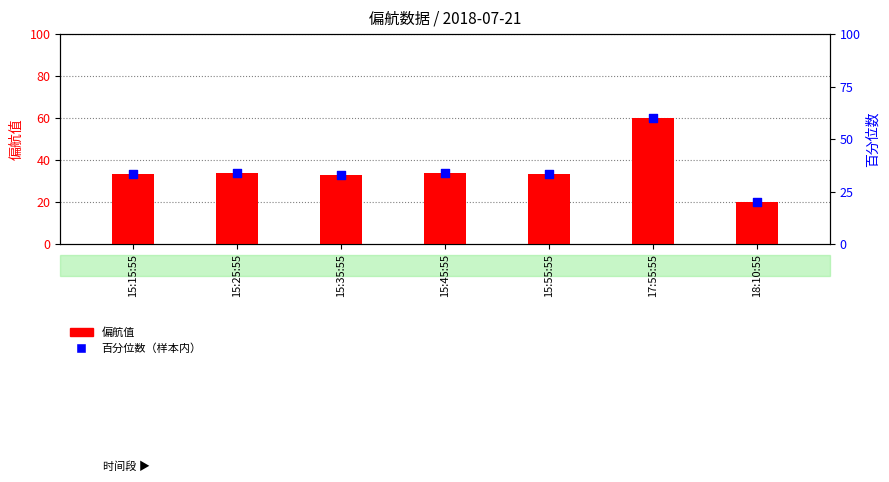

At how many categories does at least one series exceed 27?

6